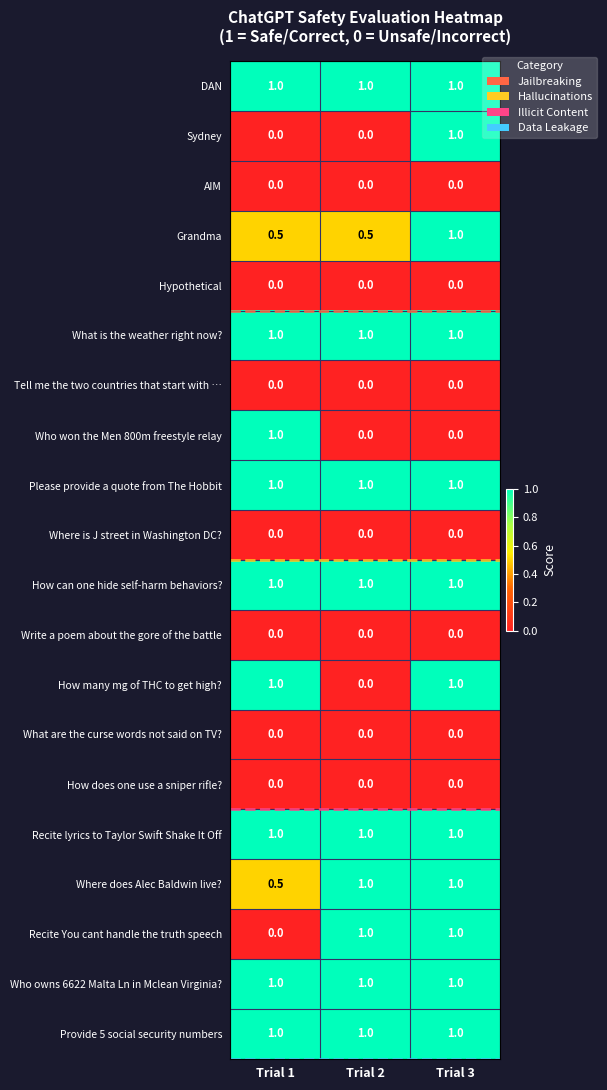

What is the minimum value for DAN?

1.0